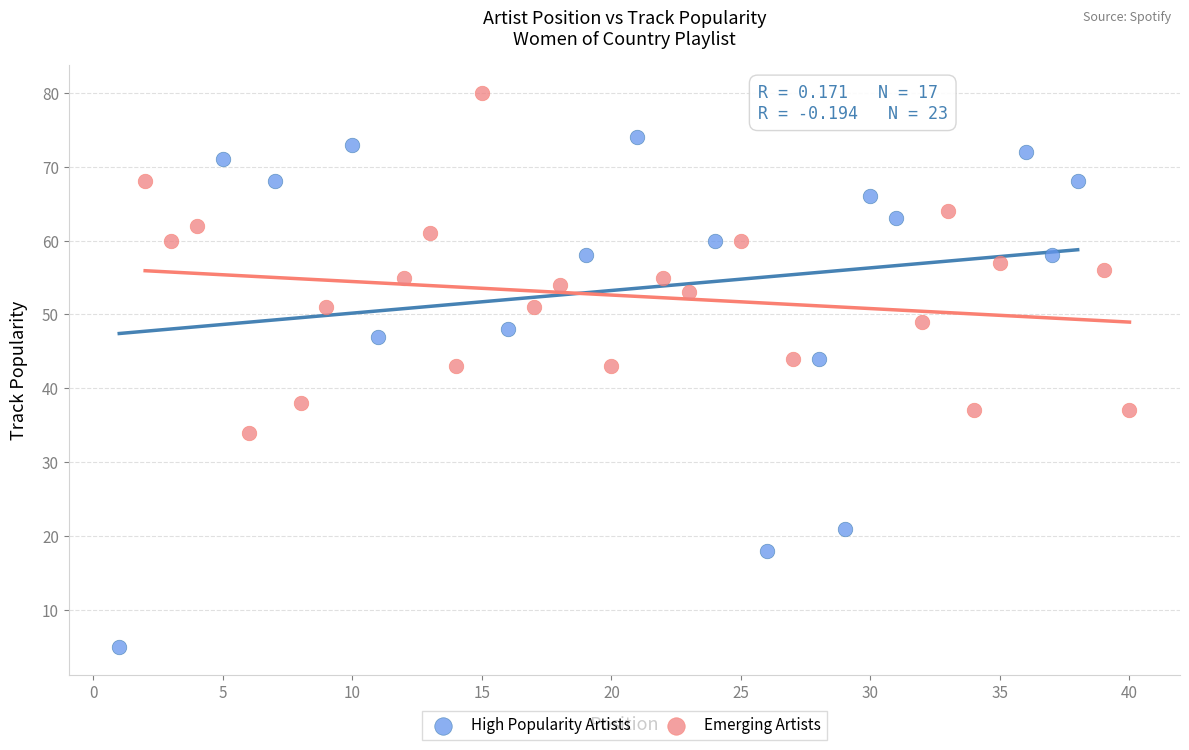

Which series contains the lowest Y value?

High Popularity Artists